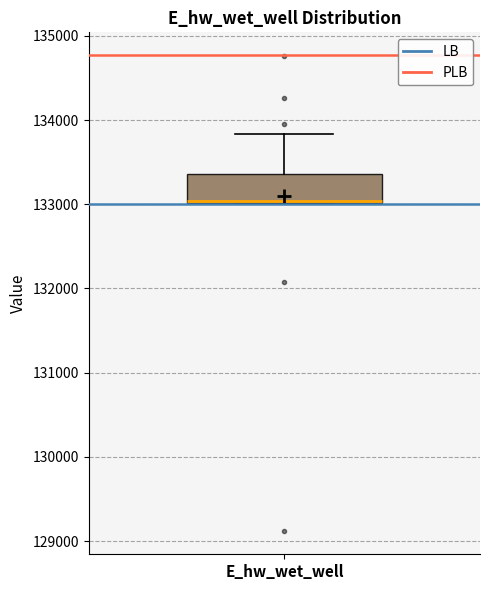

Where is the lower edge of the box for E_hw_wet_well on the y-axis? The values are not printed on the chart, so give them approximately, as read against the axis.

133000